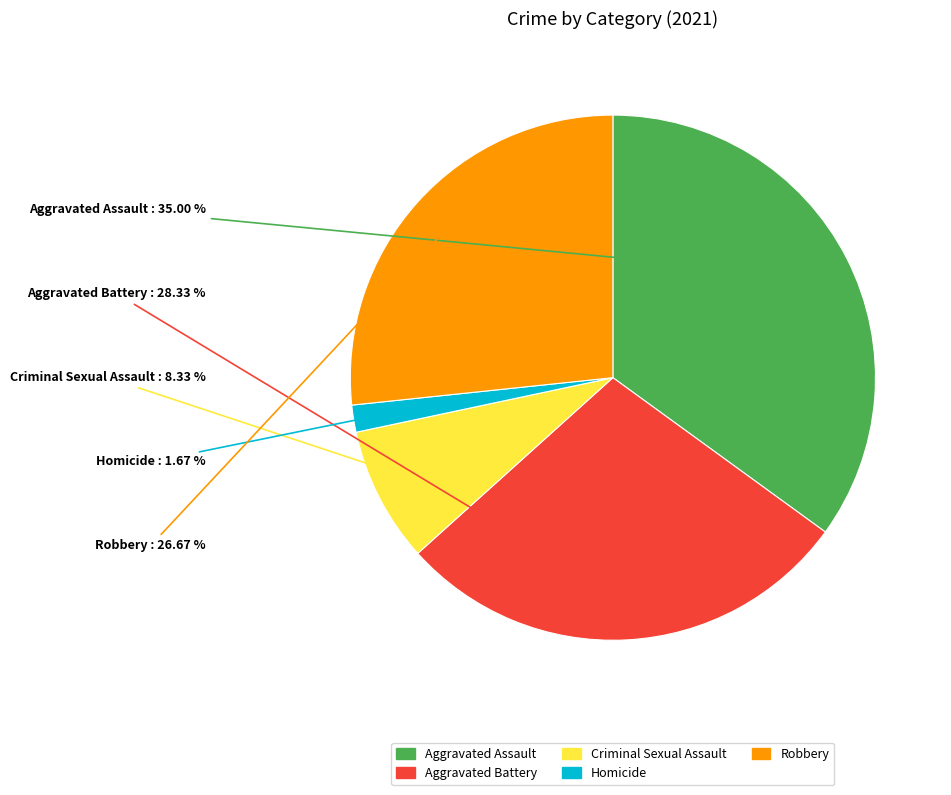

Is the sum of Robbery and Aggravated Assault greater than half?

Yes